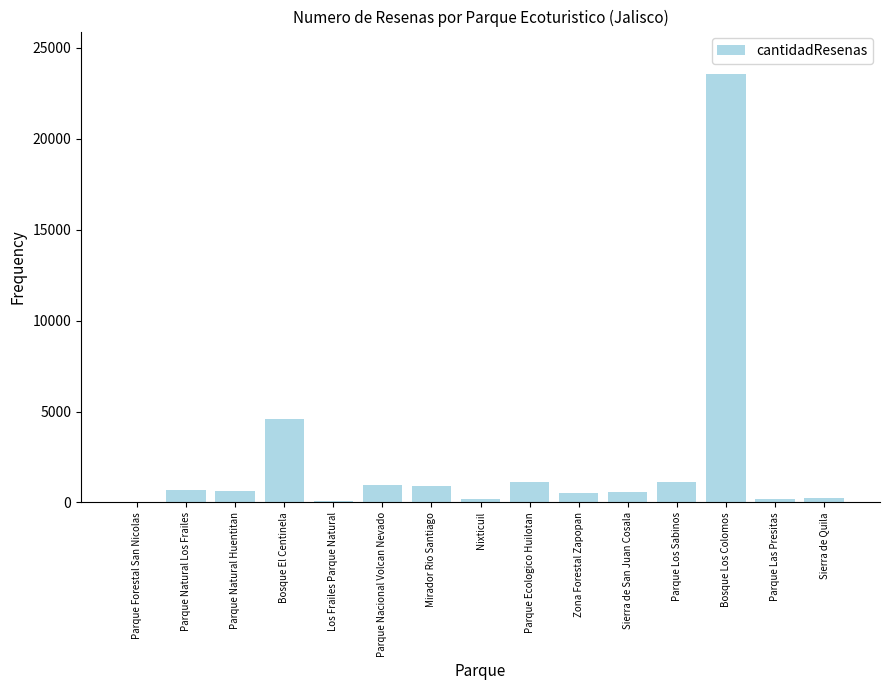

What is the sum of all values?

35406